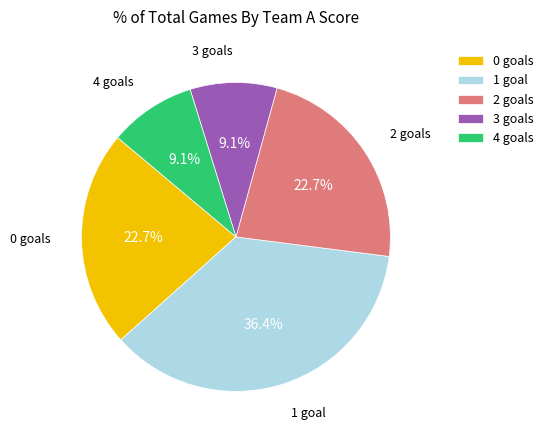

To the nearest percent, what is the average slice percentage?

20%